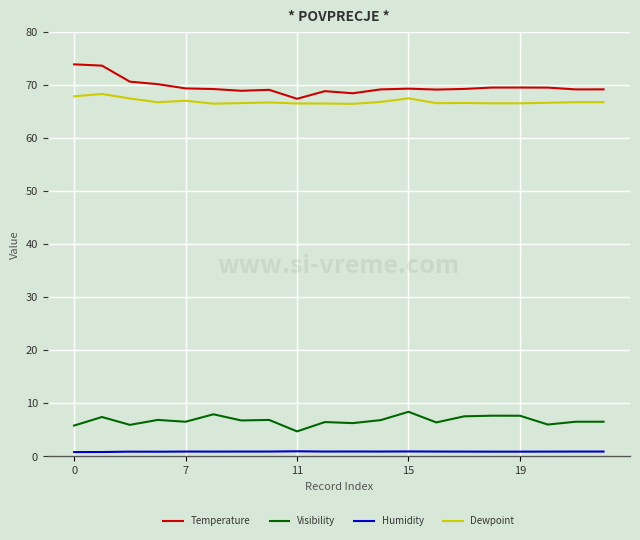

What is the minimum value for Dewpoint?

66.5